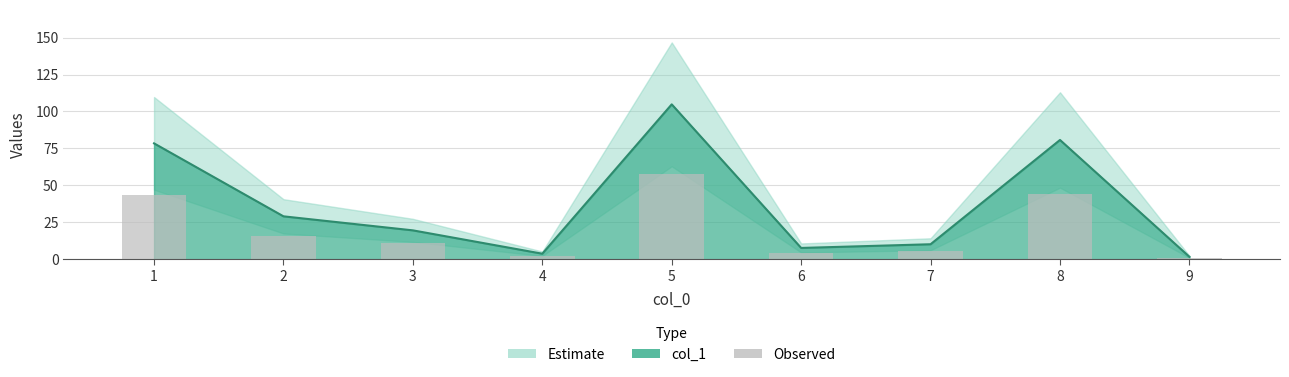

What is the difference between the highest and lowest values at 1?

35.3